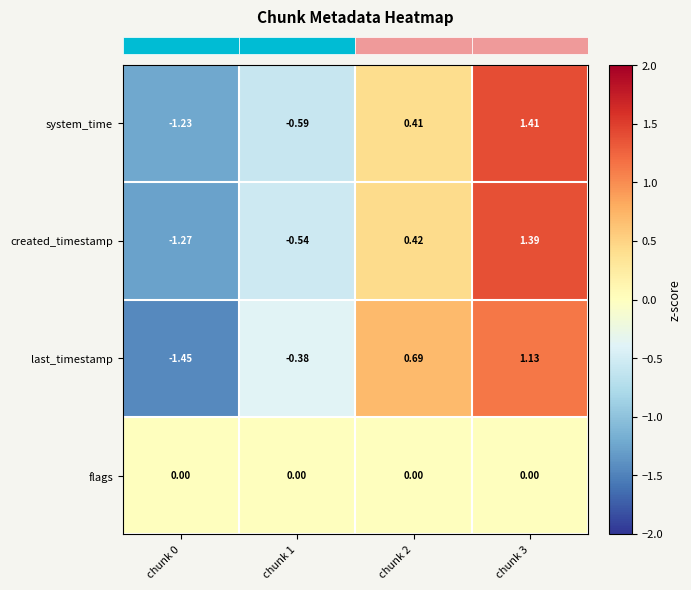

Which series changed the most between chunk 0 and chunk 3?

created_timestamp